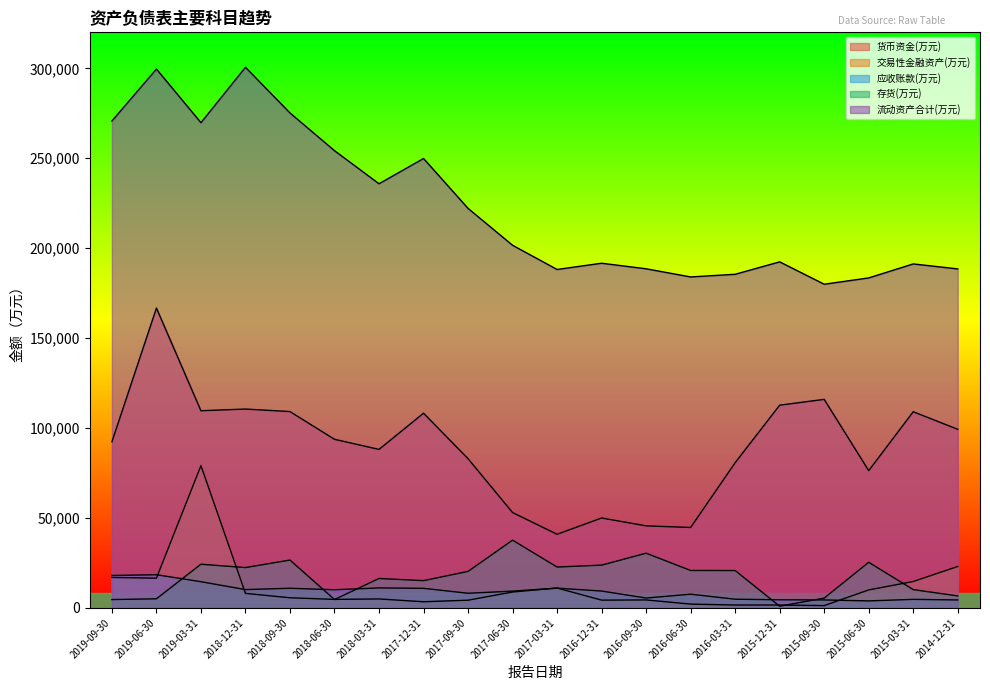

What is the difference between the second highest and second lowest values in the 货币资金(万元) series?

71218